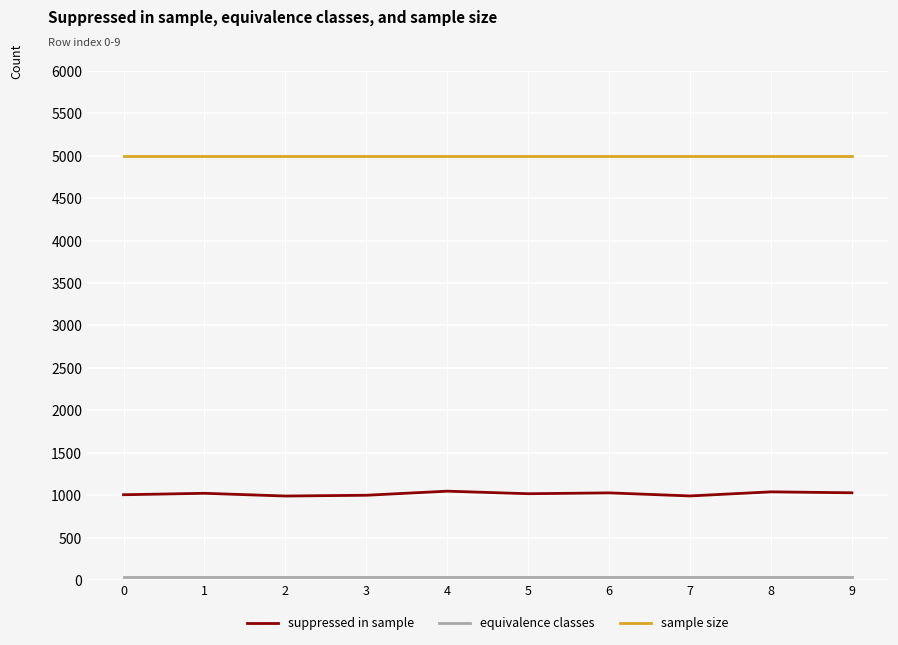

What is the difference between the maximum and minimum values in the suppressed in sample series?

57